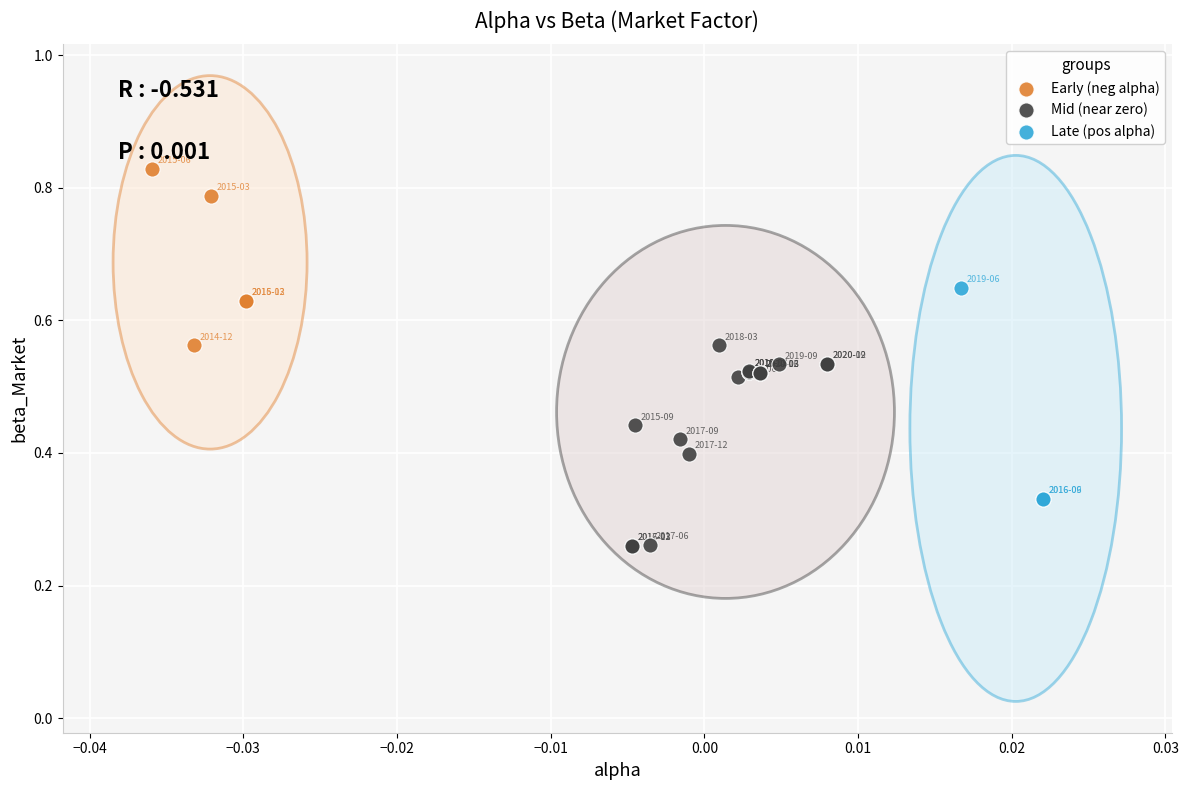

Which series contains the highest Y value?

Early (neg alpha)